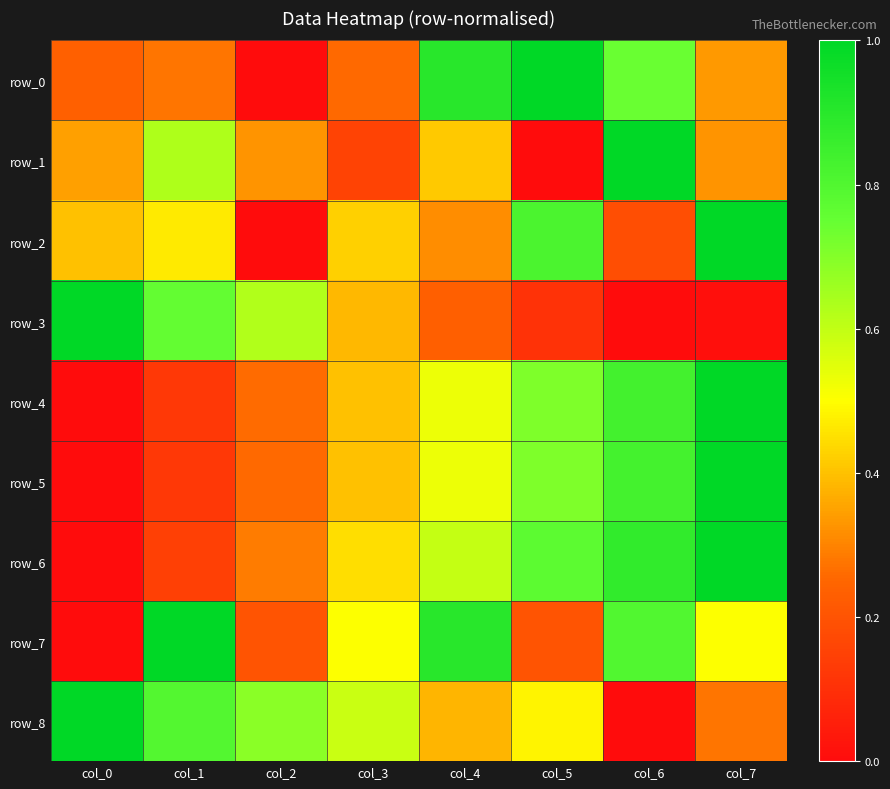

Which series has the largest total across all categories?

row_8